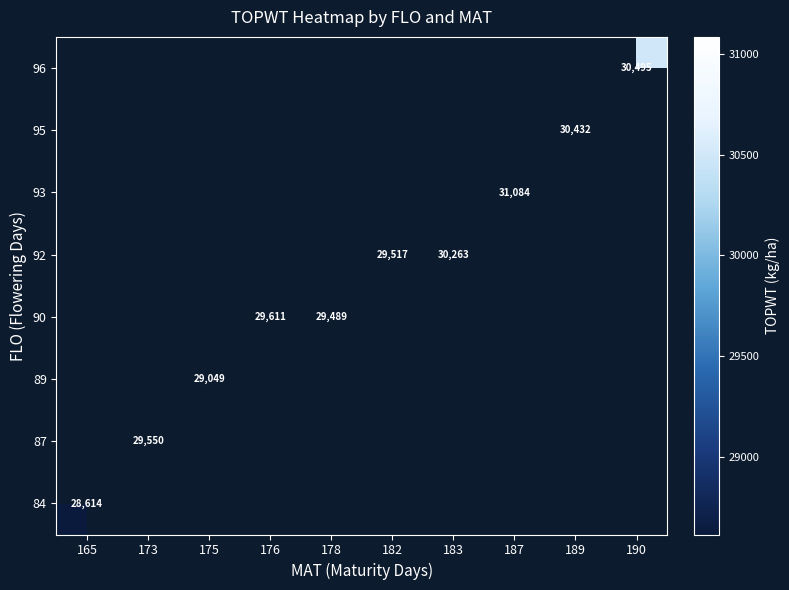

How many values in 89 are above zero?

1